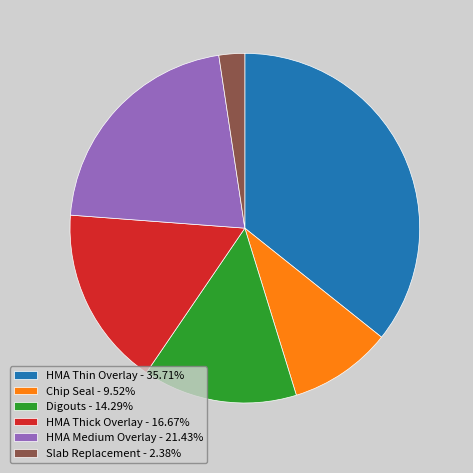

Is there any slice that represents more than half of the pie?

No